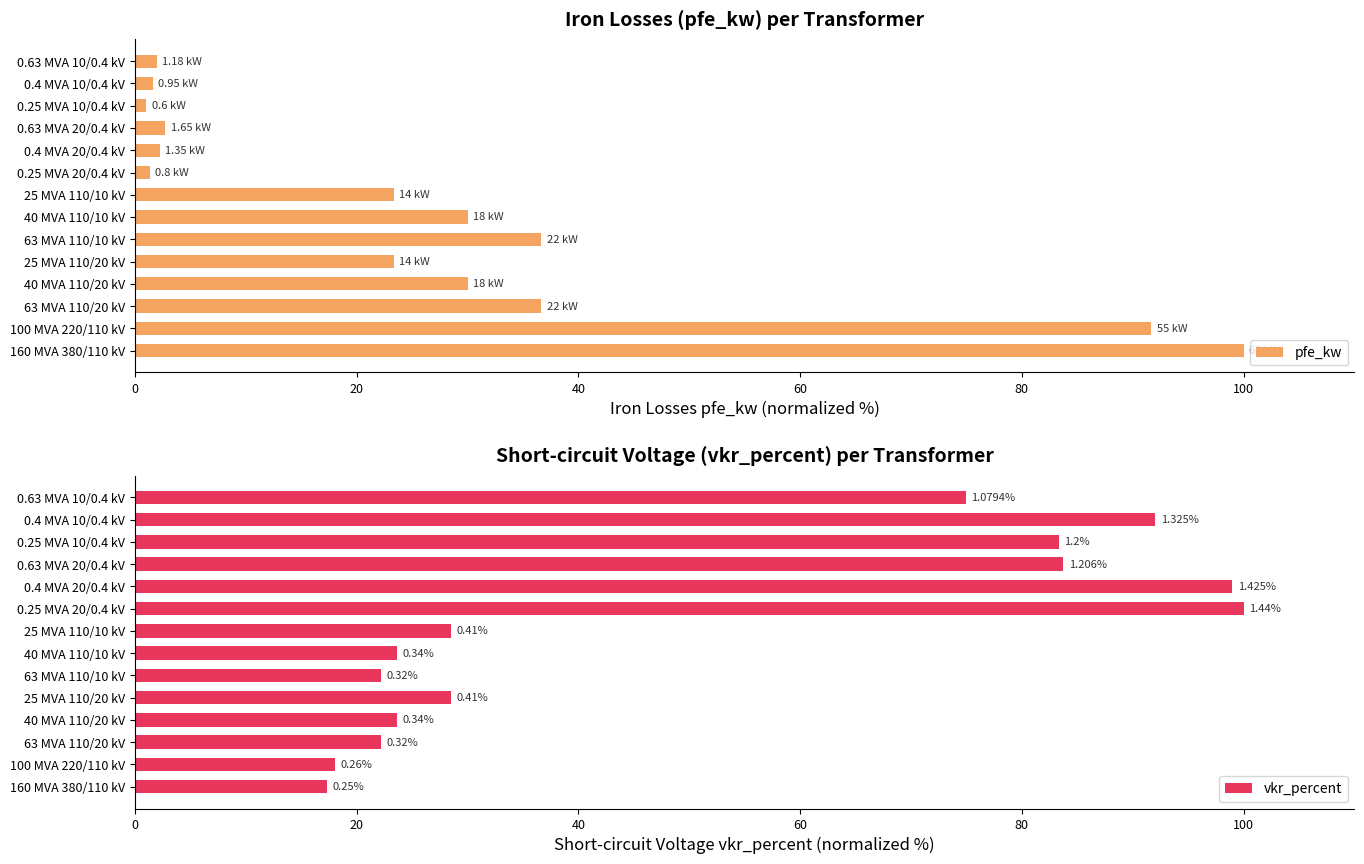

List the series in order of their peak value, lowest first.

pfe_kw, vkr_percent